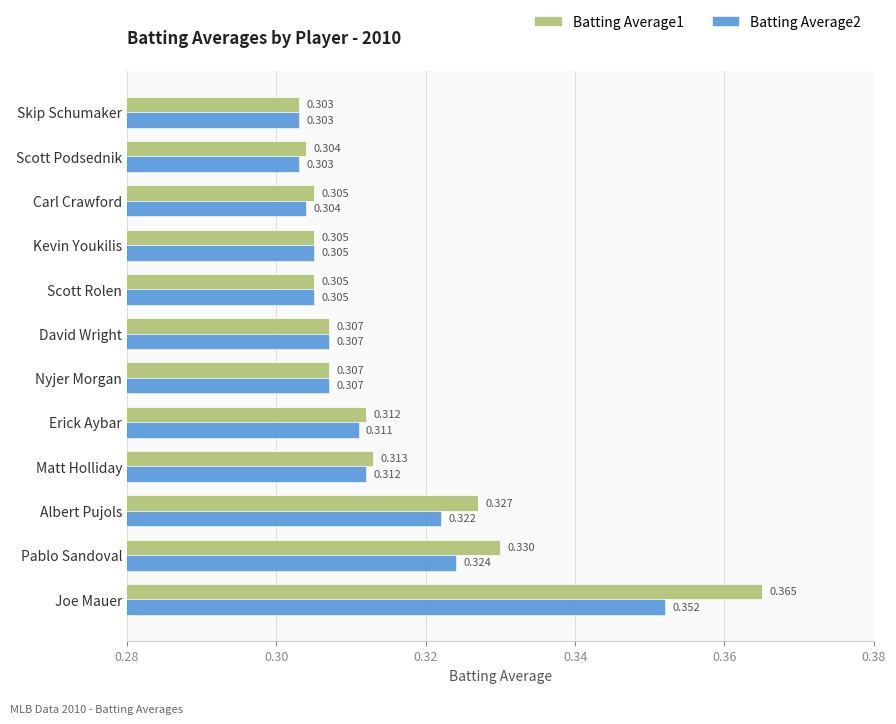

Is the value of Batting Average1 at Kevin Youkilis greater than the value of Batting Average2 at Nyjer Morgan?

No